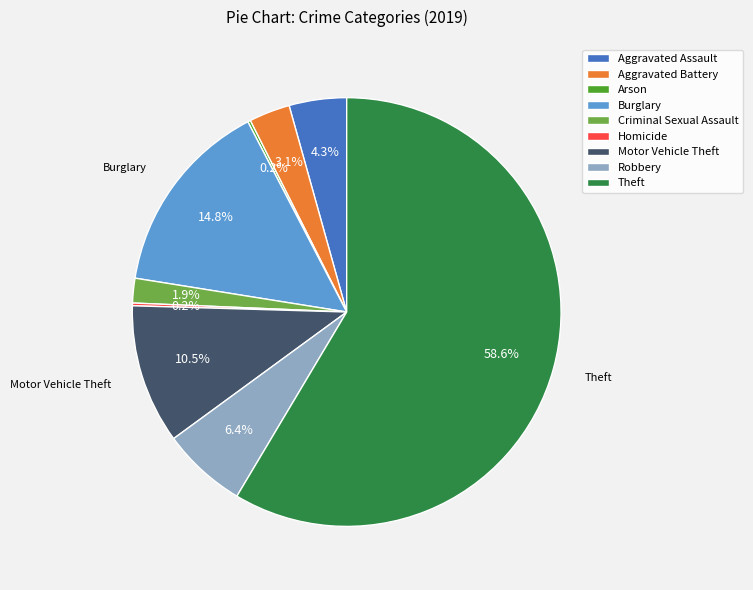

To the nearest percent, what is the average slice percentage?

11%